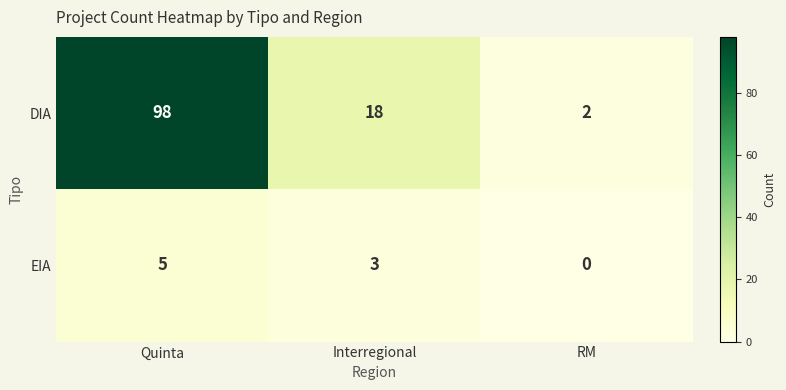

Which series has the largest range (max minus min)?

DIA